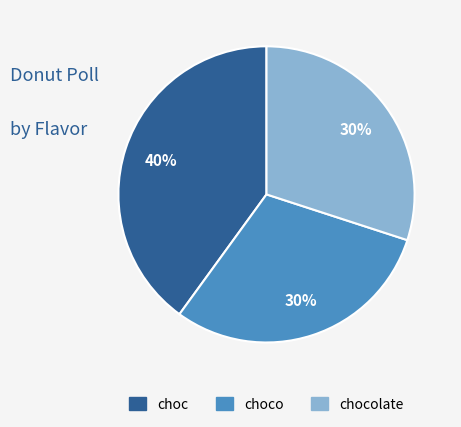

Do choc and chocolate together represent more than half of the pie?

Yes